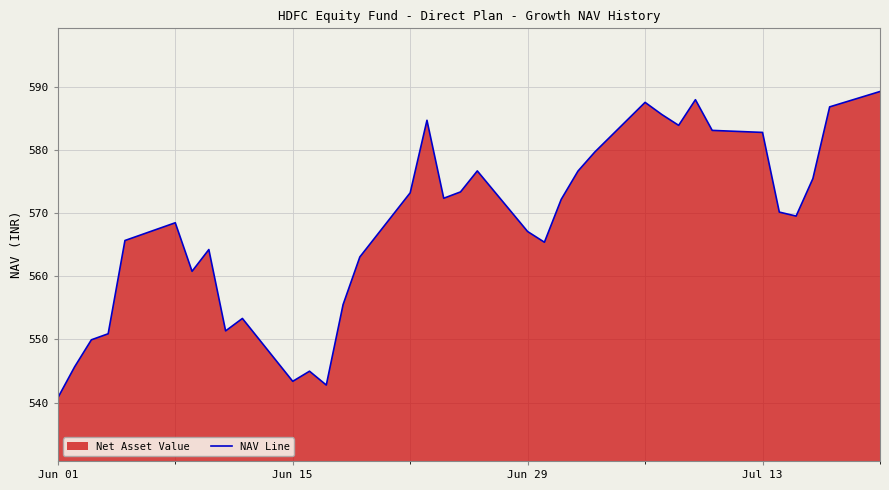

Reading left to right, extract all data points from this chart.

540.7	545.6	549.9	550.9	565.6	568.5	560.8	564.2	551.3	553.3	543.4	545.0	542.8	555.5	563.0	573.2	584.7	572.3	573.3	576.7	567.1	565.4	572.2	576.6	579.6	587.5	585.6	583.9	587.9	583.1	582.8	570.1	569.5	575.4	586.8	589.2